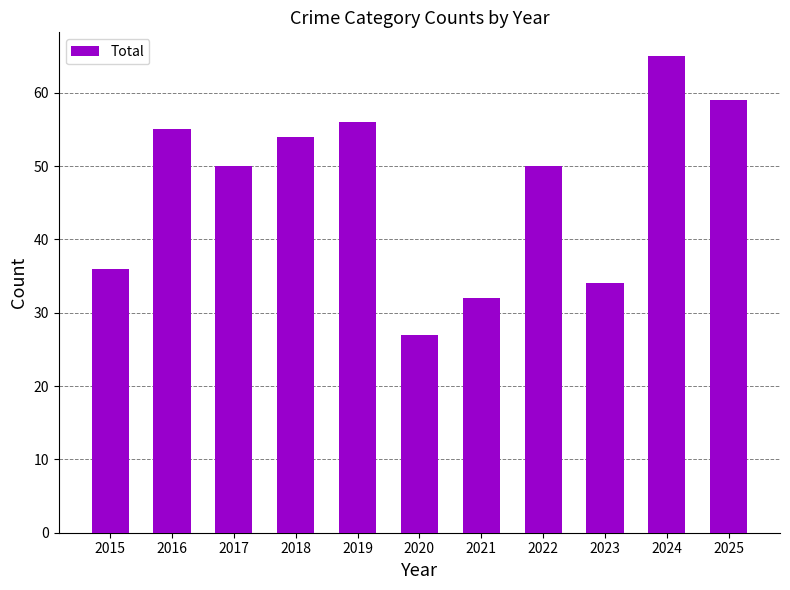

Approximately how many times larger is the value at 2020 compared to 2016?

0.5